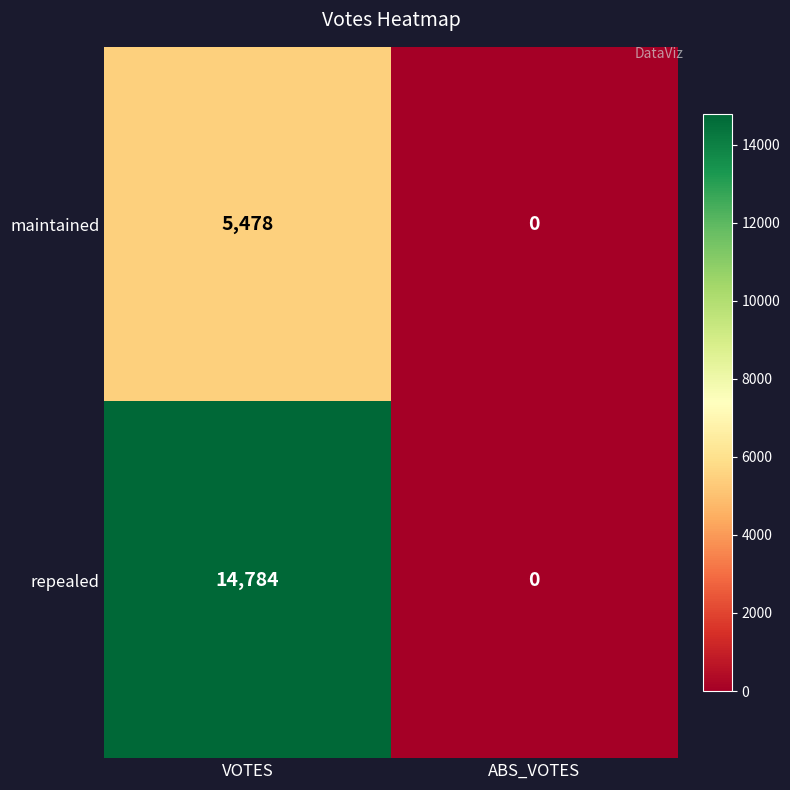

List the series in order of their overall mean, highest first.

repealed, maintained